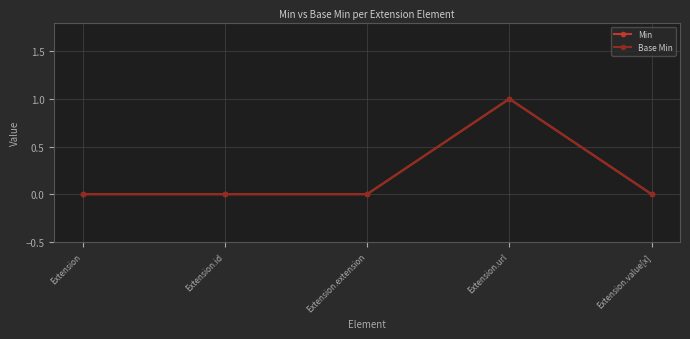

True or false: Min and Base Min cross at least once.

False